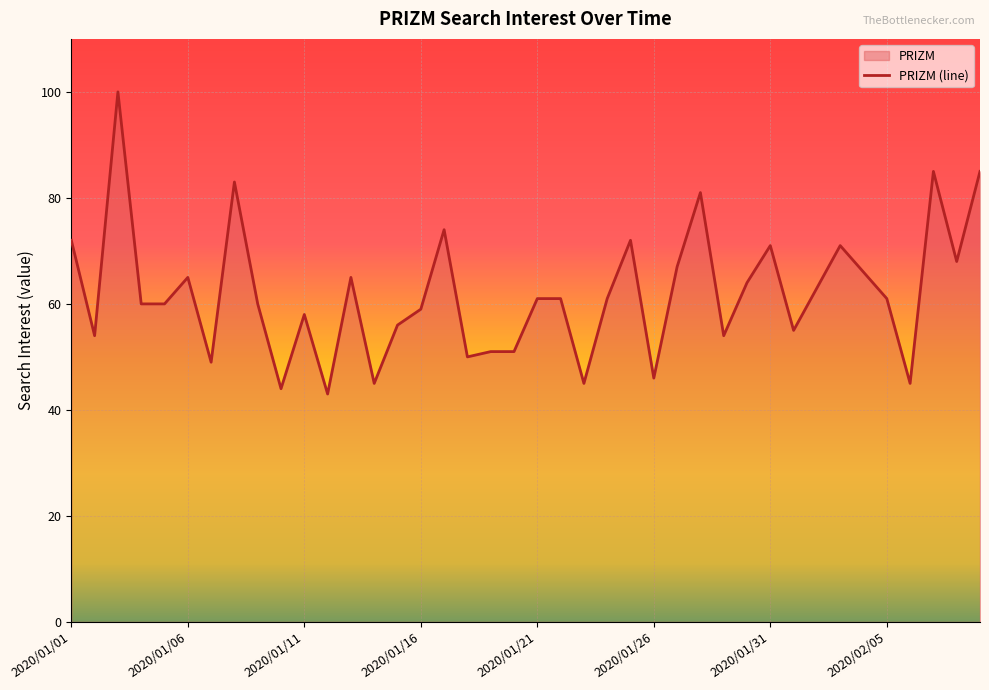

Reading left to right, extract all data points from this chart.

72	54	100	60	60	65	49	83	60	44	58	43	65	45	56	59	74	50	51	51	61	61	45	61	72	46	67	81	54	64	71	55	63	71	66	61	45	85	68	85